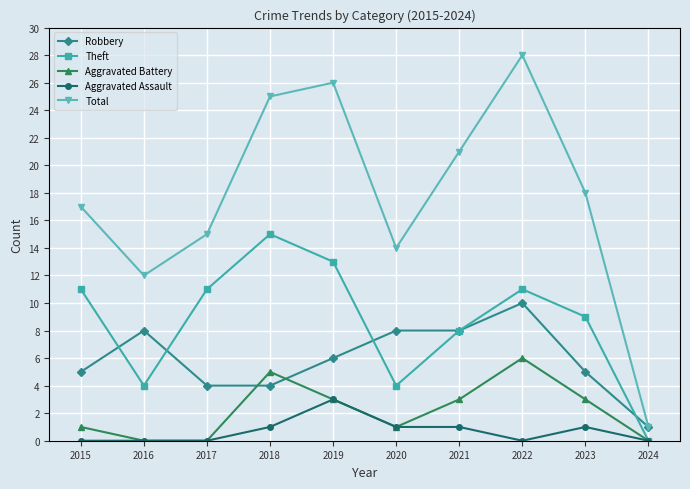

How many Aggravated Assault values are between 0 and 1?

9